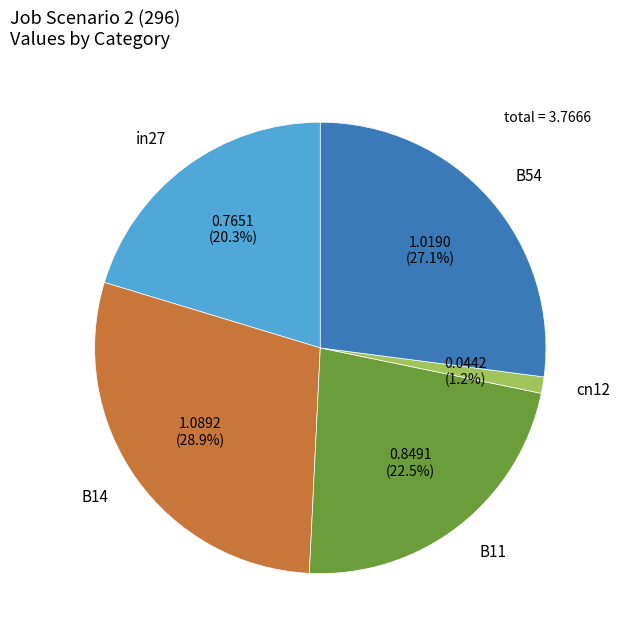

How much of the chart is everything except B11?

77.5%